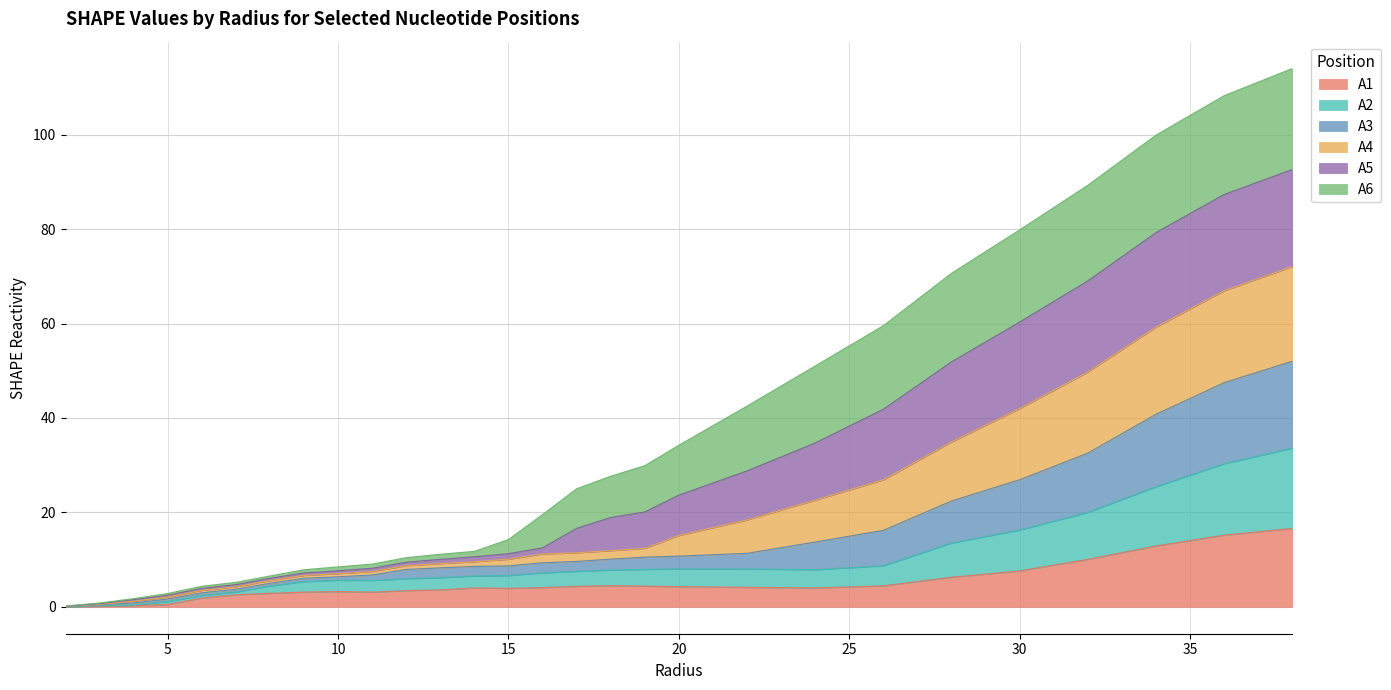

At which category does A1 reach its first local valley?

11.0